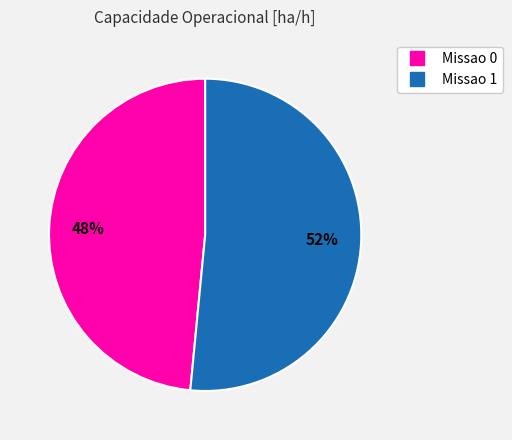

To the nearest percent, what is the combined percentage of Missao 0 and Missao 1?

100%